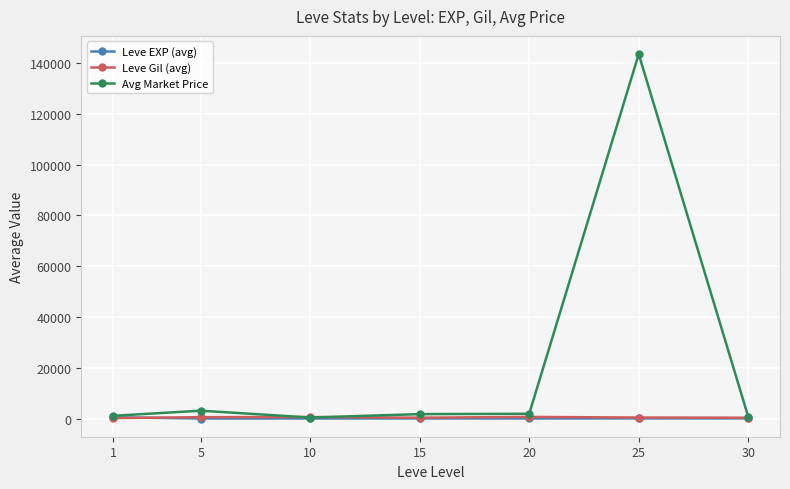

At which category is the sum across all series the highest?

25